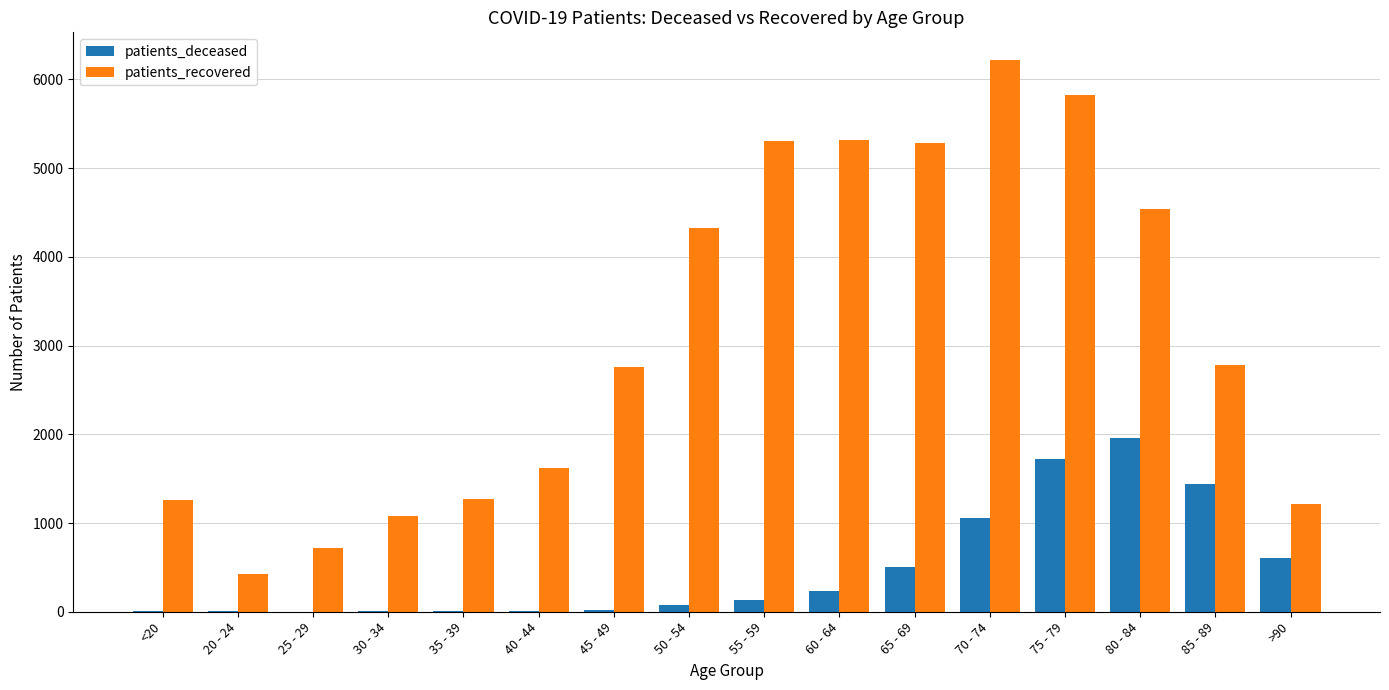

Which label corresponds to the largest value in the chart?

70 - 74